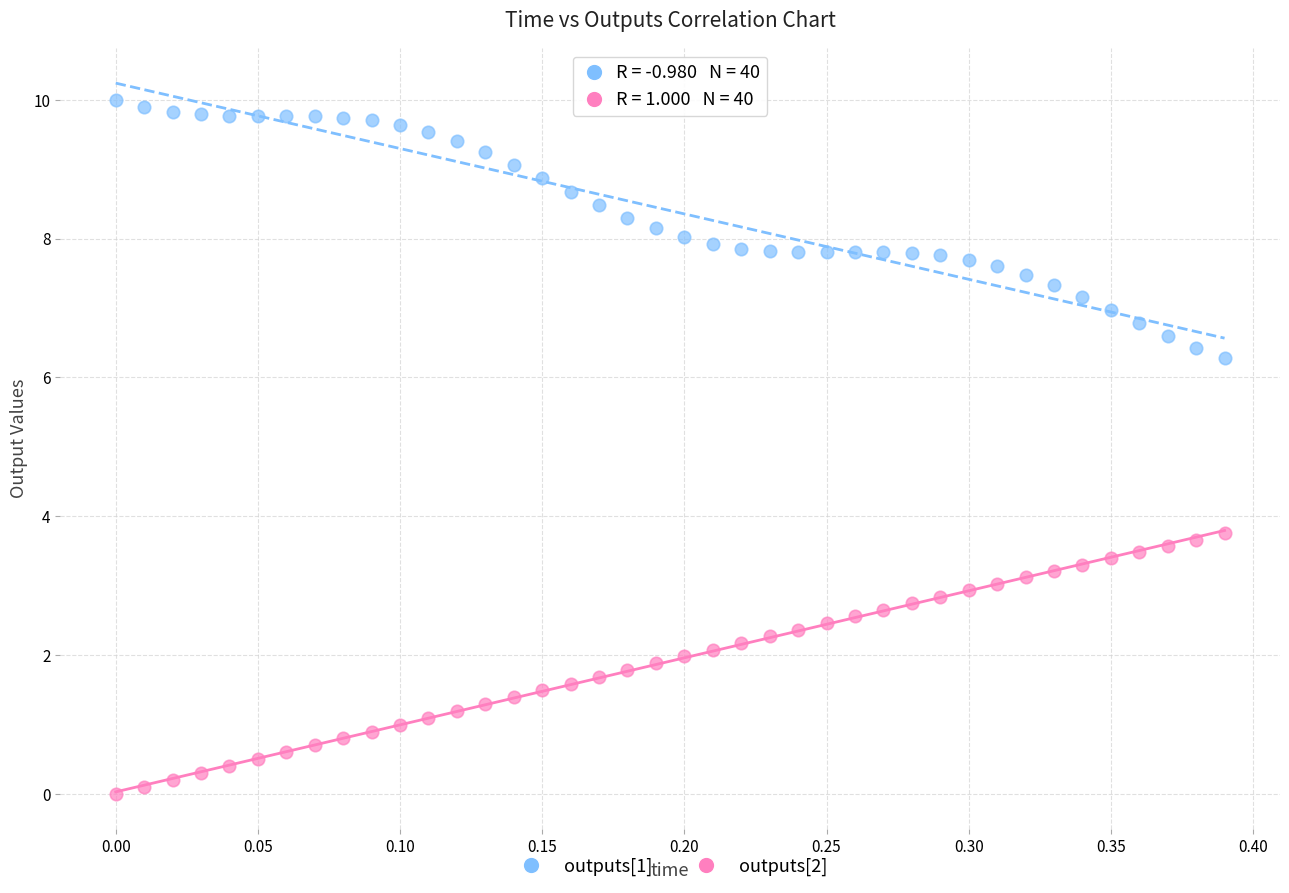

Which series reaches the minimum Y coordinate?

outputs[2]